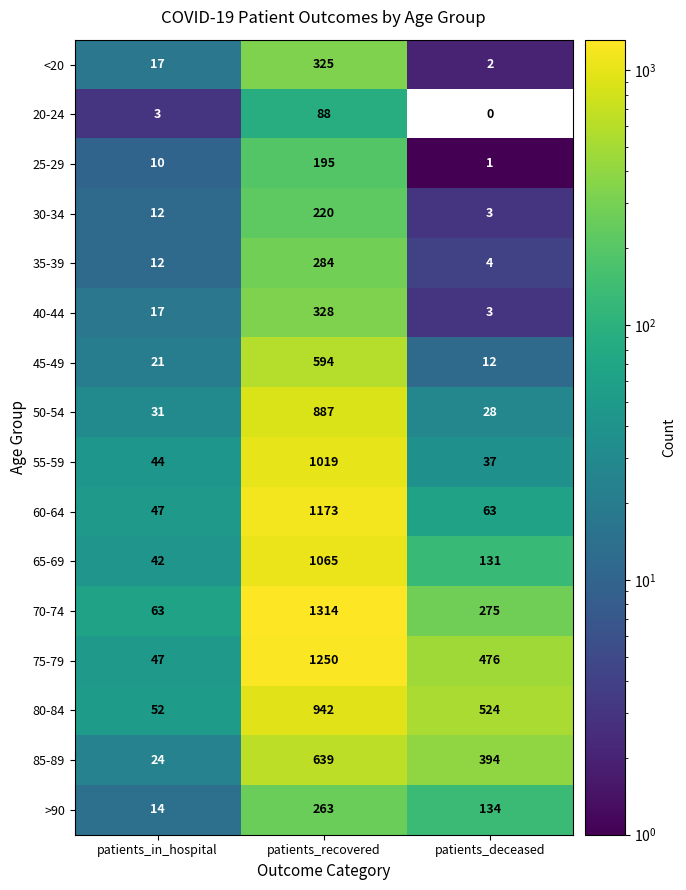

Which category has the highest value across all series?

patients_recovered